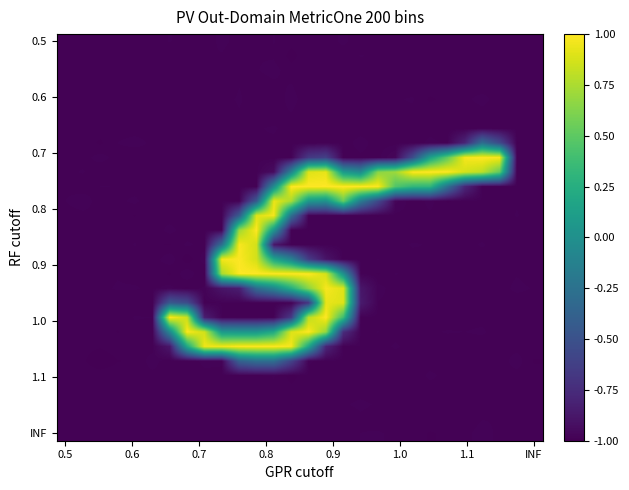

What is the maximum value shown in the chart?

1.0